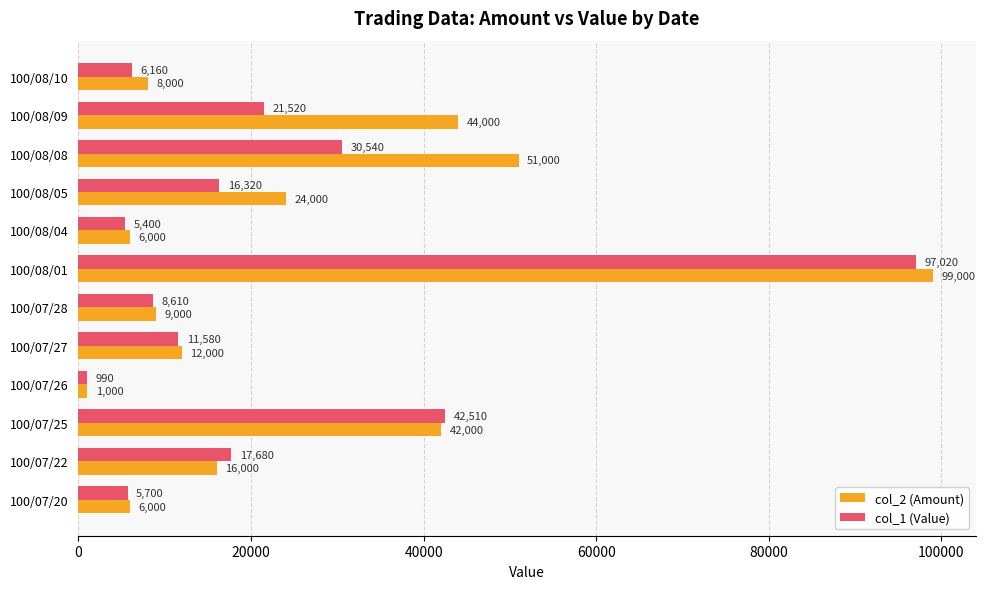

At which label is col_2 (Amount) closest to 50000?

100/08/08